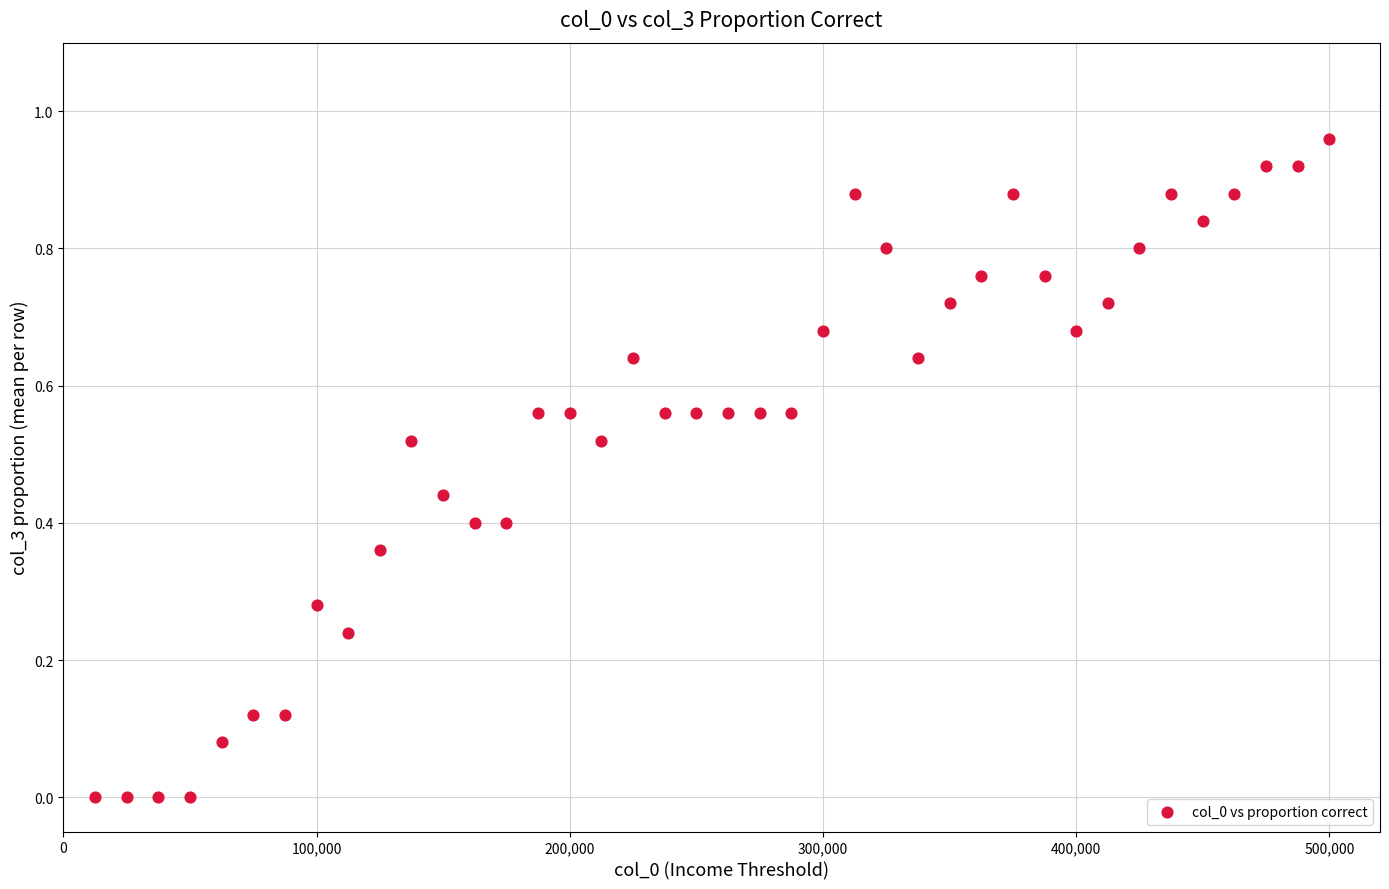

What is the range of X values (max minus min)?

487500.0